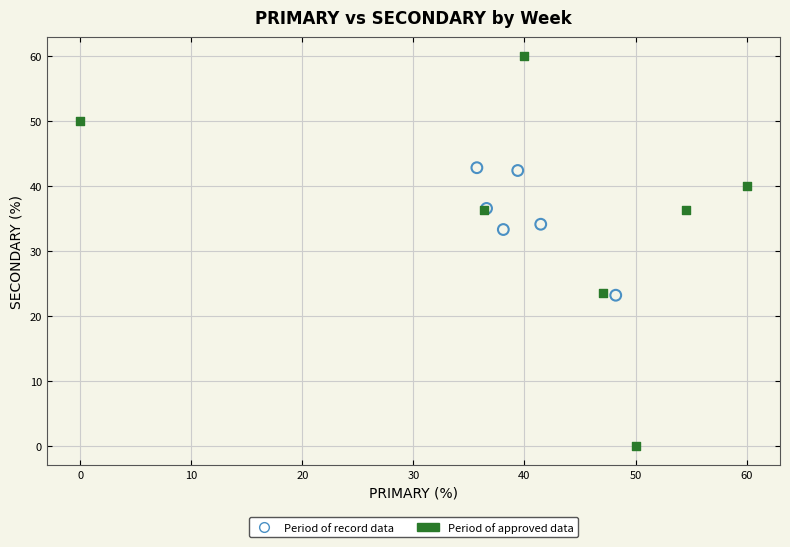

Which series contains the highest Y value?

Period of approved data